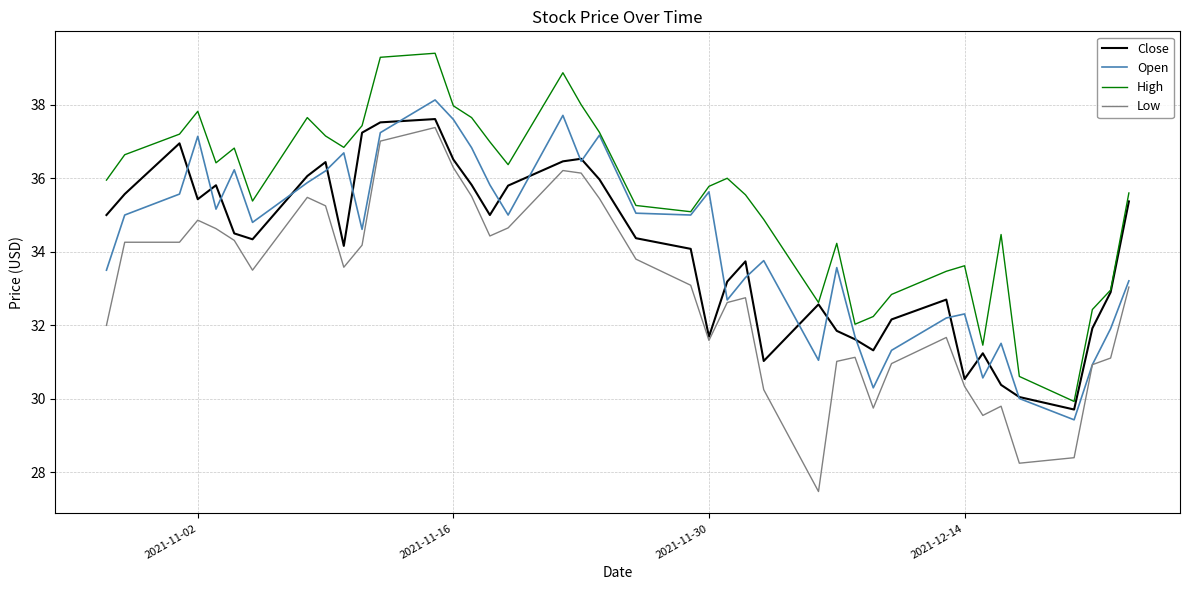

How many values in the Open series are below 35?

20